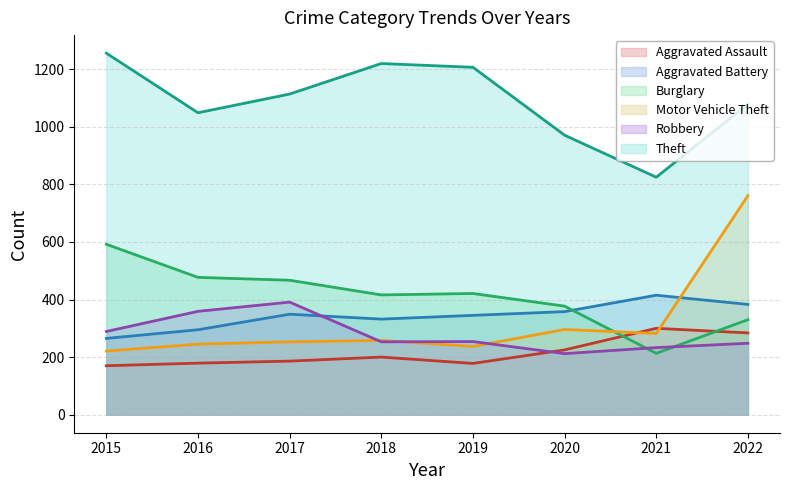

What is the total value across all series at 2019?

2642